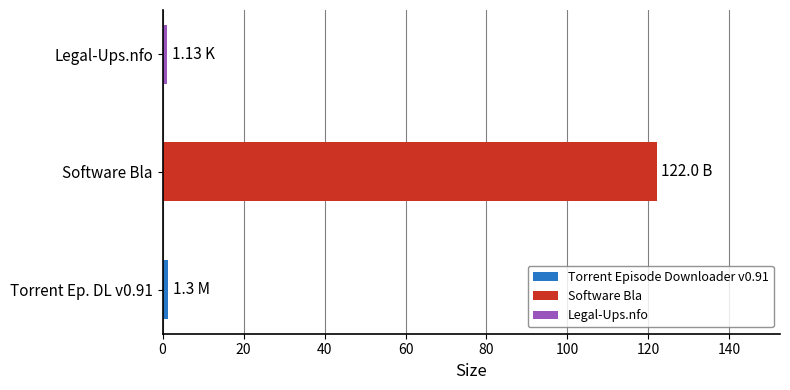

Between Legal-Ups.nfo and Software Bla, which is larger?

Software Bla